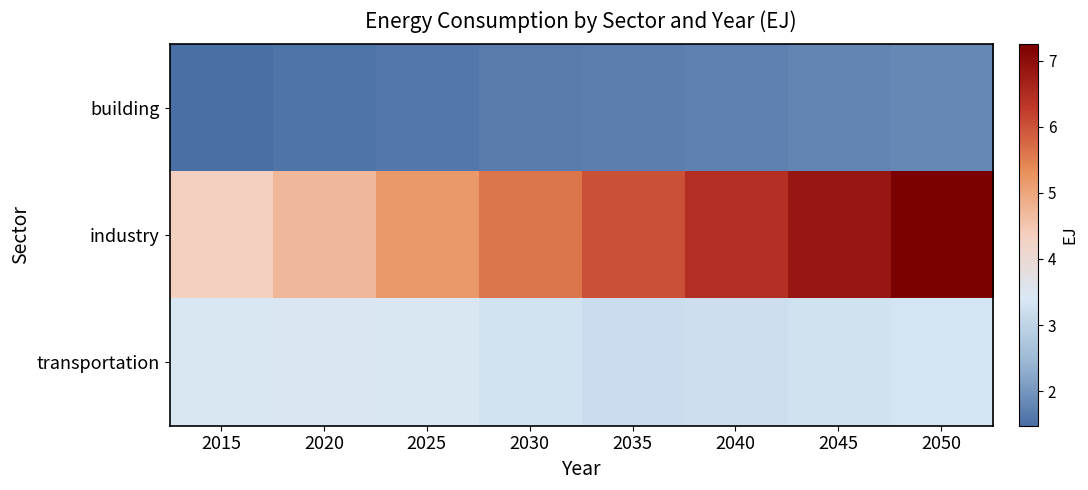

Rank the series by their maximum value, from highest to lowest.

industry, transportation, building